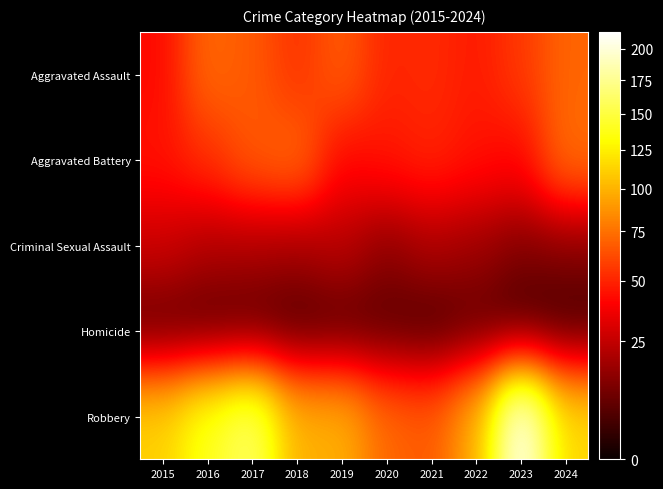

What is the smallest value displayed?

1